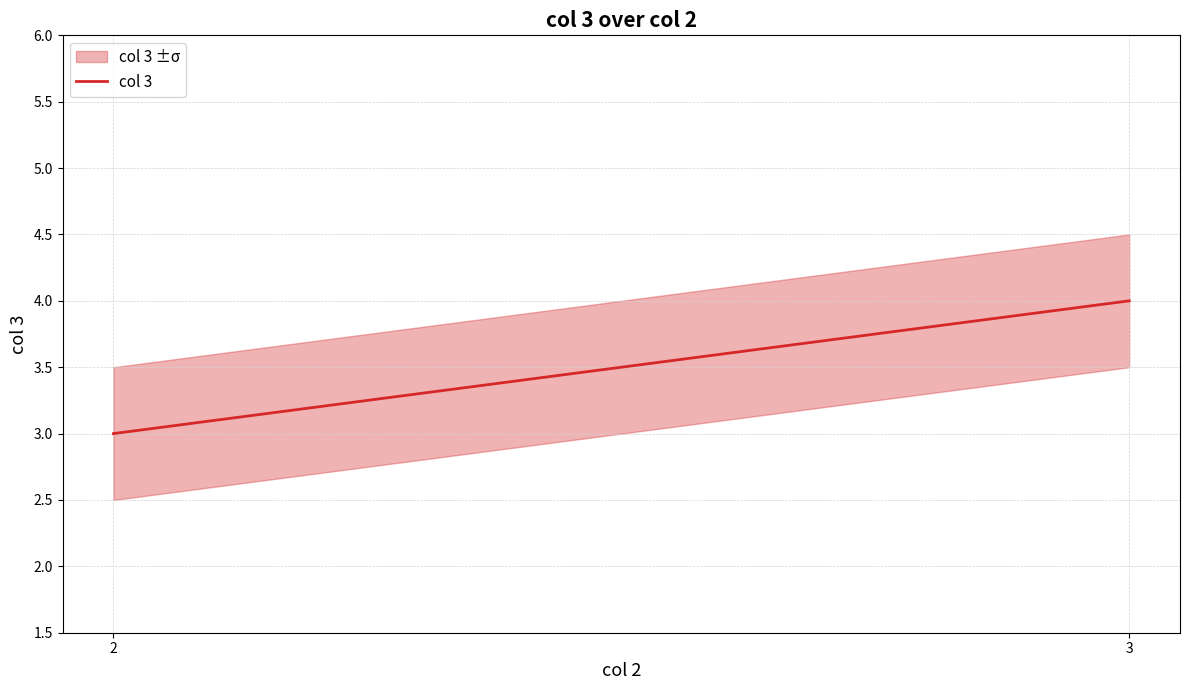

What is the average value?

3.5